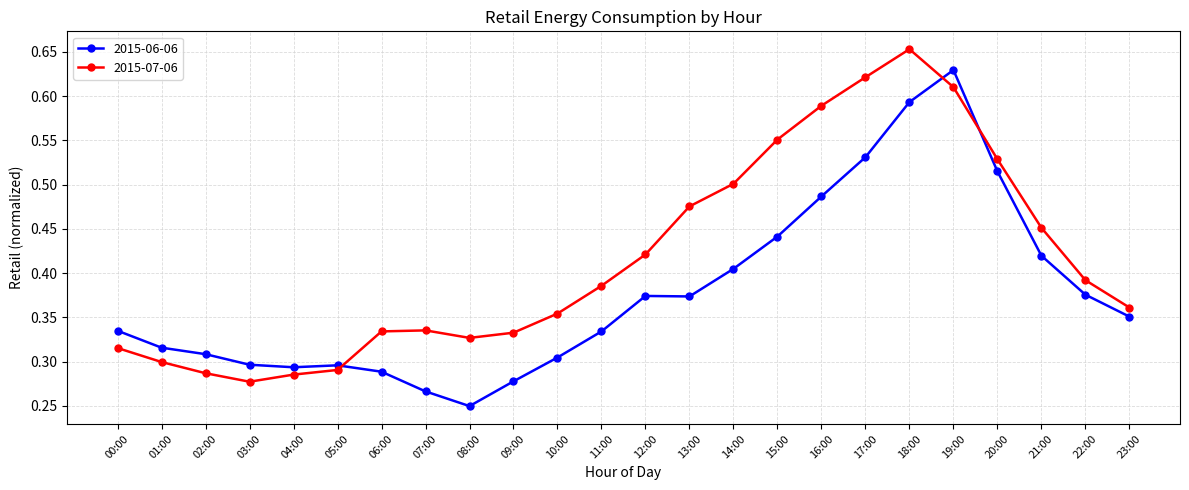

What is the label of the 3rd point from the left?

02:00